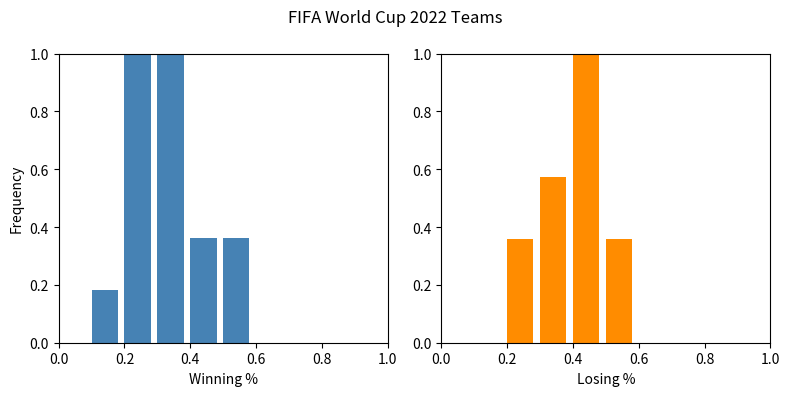

Which category has the highest value across all series?

0.4